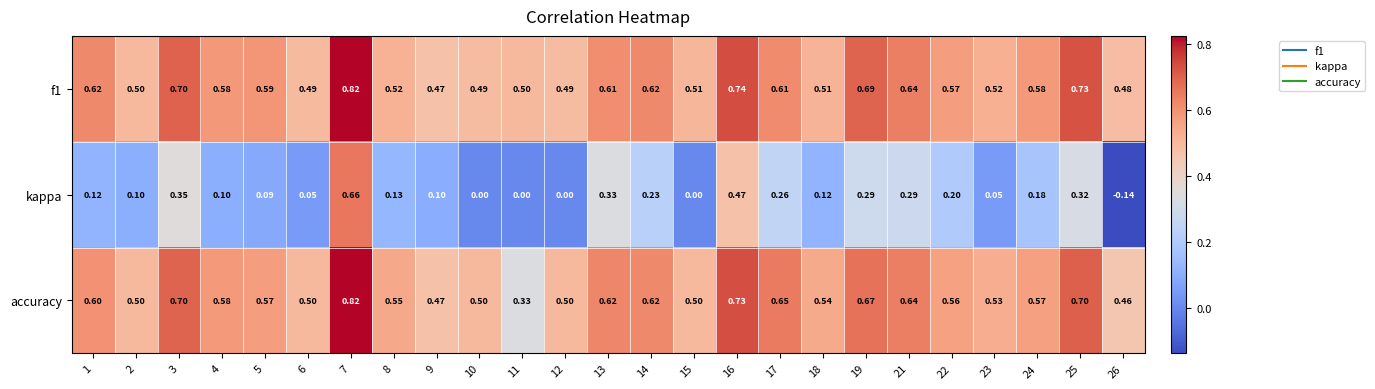

At which category is the sum across all series the highest?

7